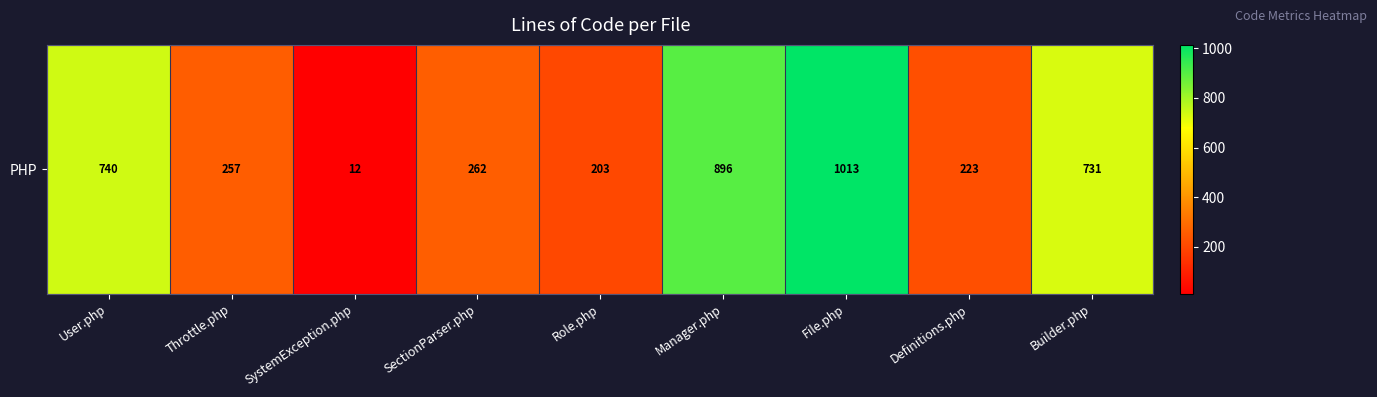

What is the minimum value shown in the chart?

12